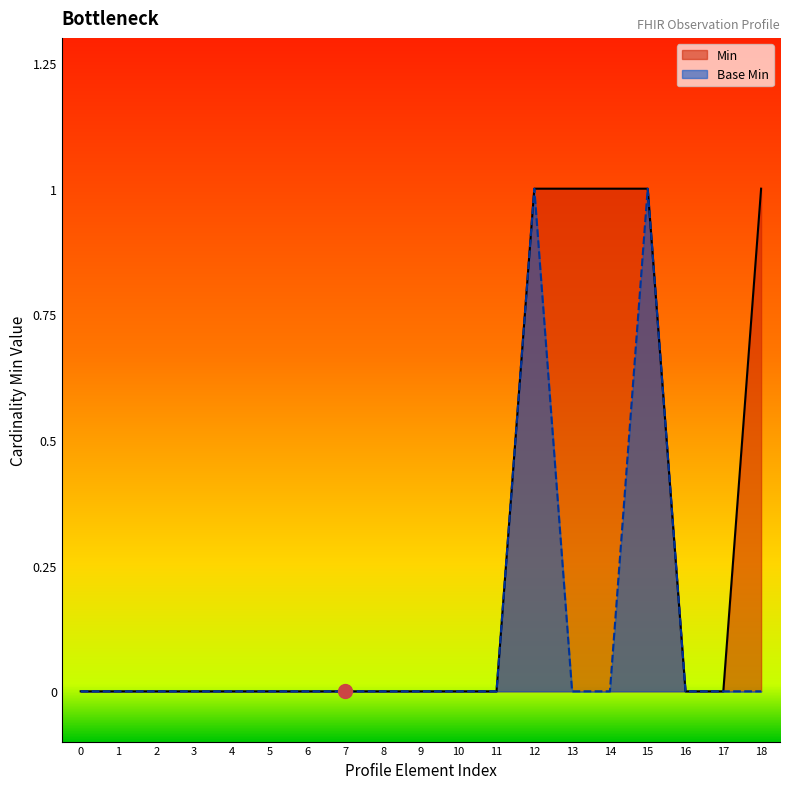

True or false: Base Min and Min cross at least once.

False